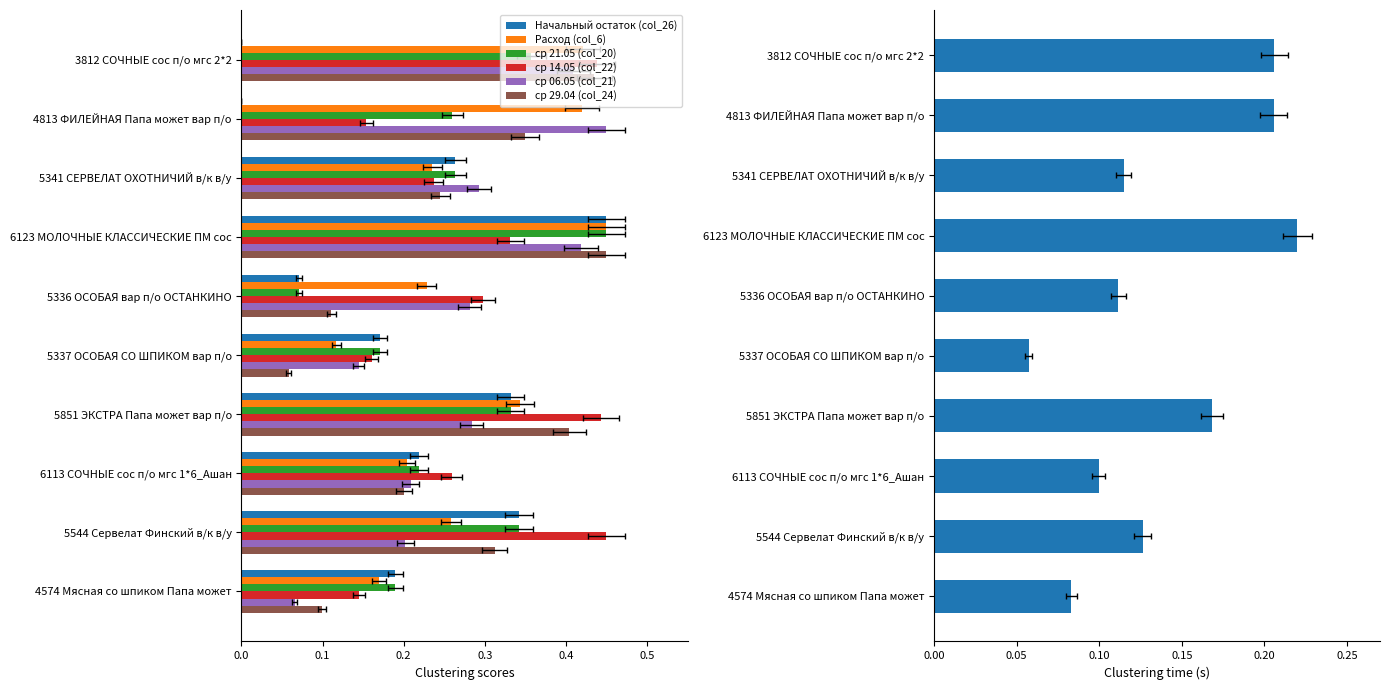

What is the approximate value of ср 06.05 (col_21) at 6123 МОЛОЧНЫЕ КЛАССИЧЕСКИЕ ПМ сос?

0.4